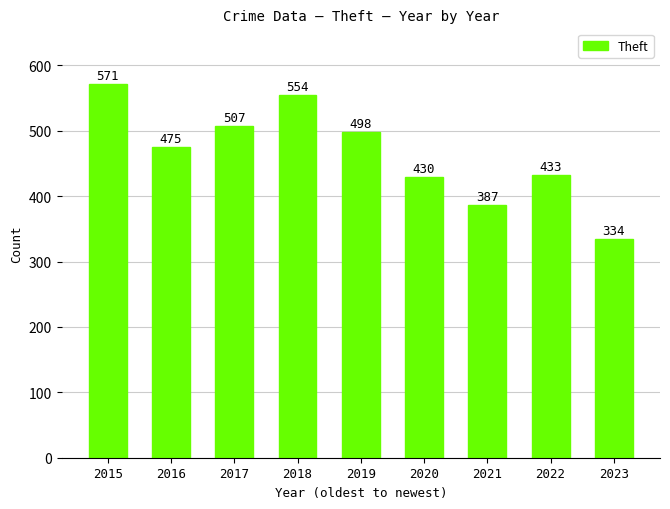

Where does the data first go above 475?

2015